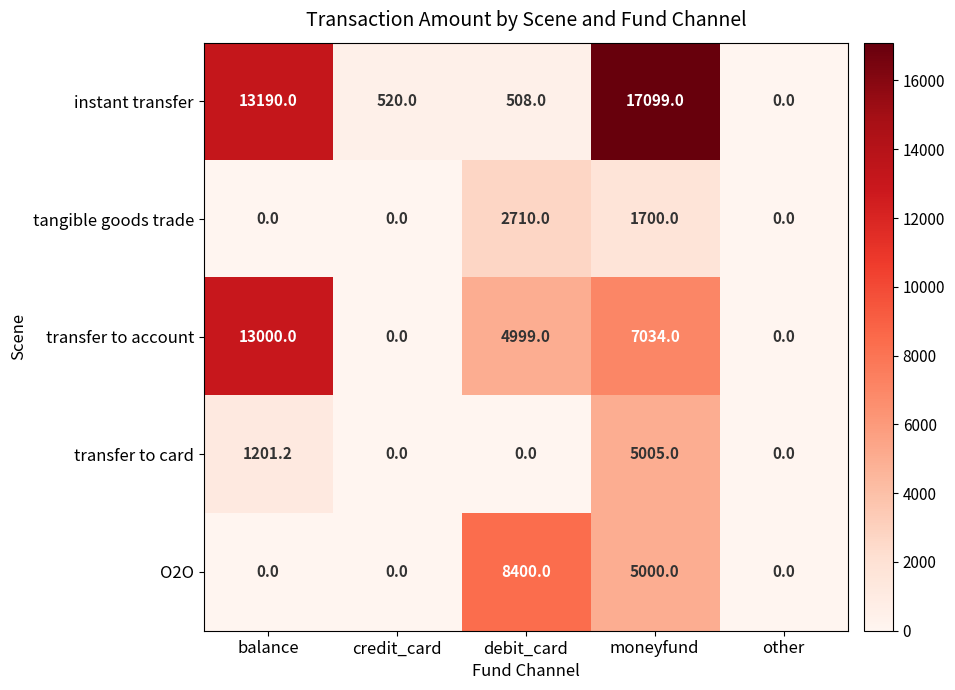

Rank the series by their maximum value, from highest to lowest.

instant transfer, transfer to account, O2O, transfer to card, tangible goods trade